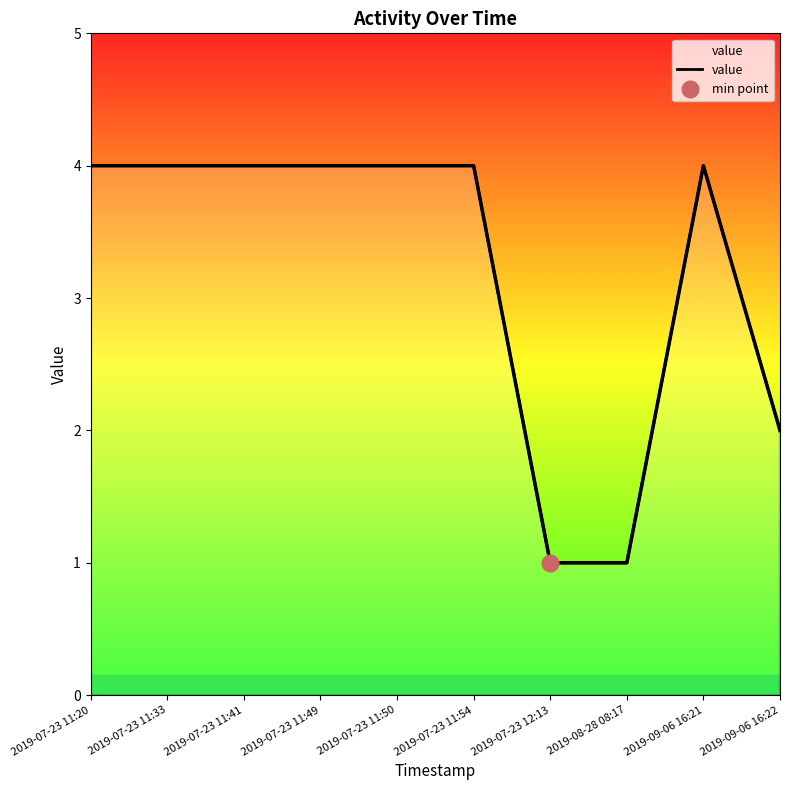

Reading left to right, list all the values displayed in this chart.

2019-07-23 11:20=4	2019-07-23 11:33=4	2019-07-23 11:41=4	2019-07-23 11:49=4	2019-07-23 11:50=4	2019-07-23 11:54=4	2019-07-23 12:13=1	2019-08-28 08:17=1	2019-09-06 16:21=4	2019-09-06 16:22=2